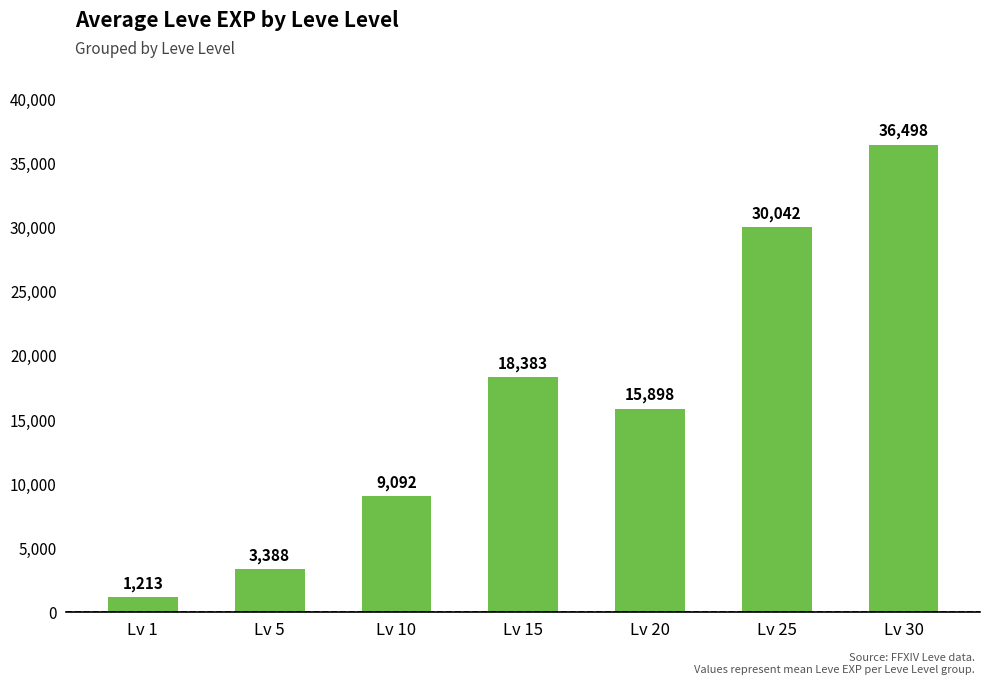

How many data points does each series have?

7